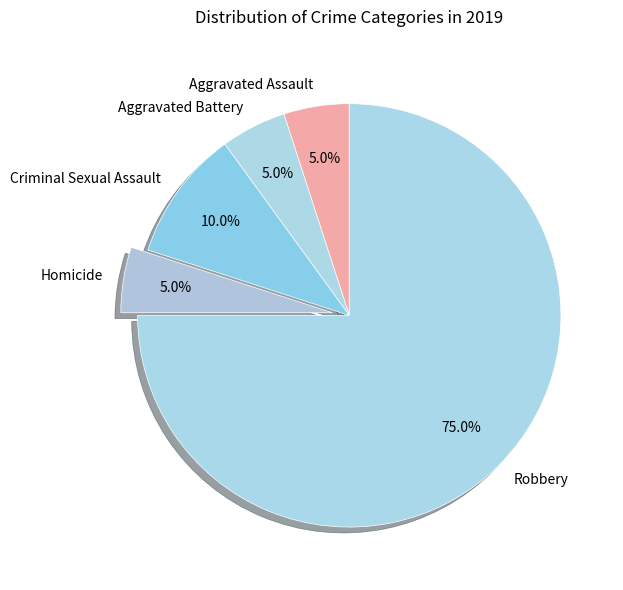

Which slice is the largest?

Robbery